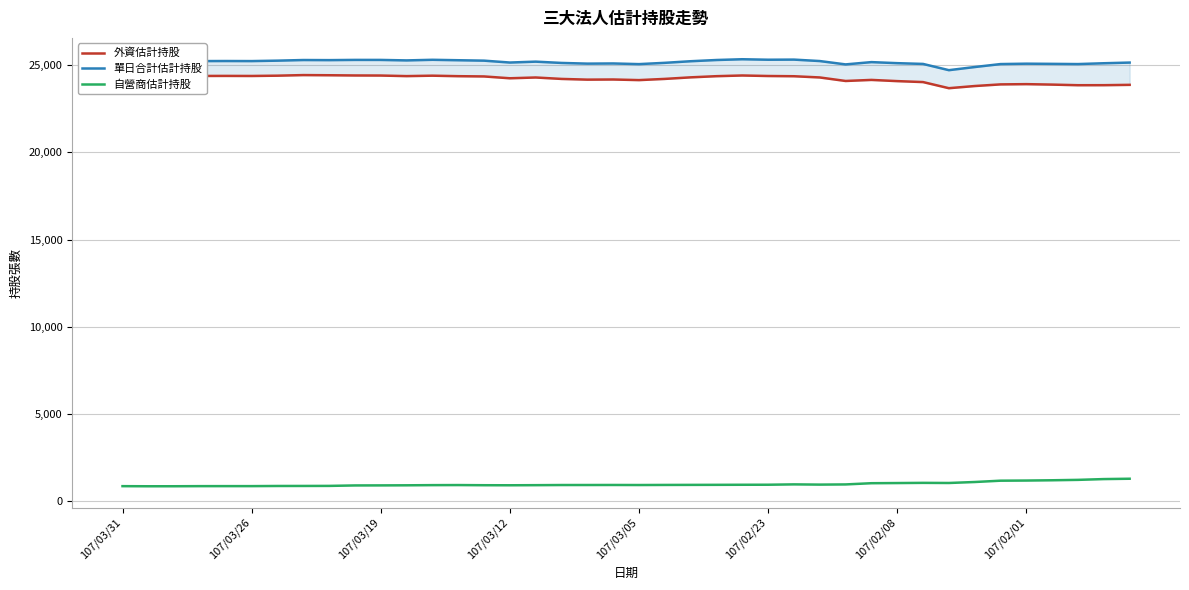

What is the highest value of the 自營商估計持股 series?

1278